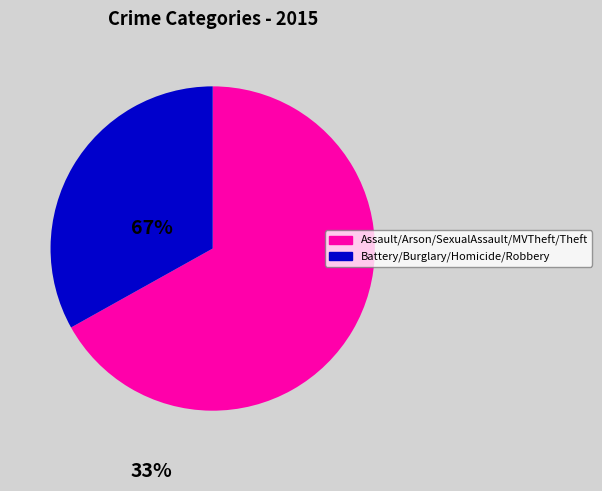

How many segments does this pie chart have?

2